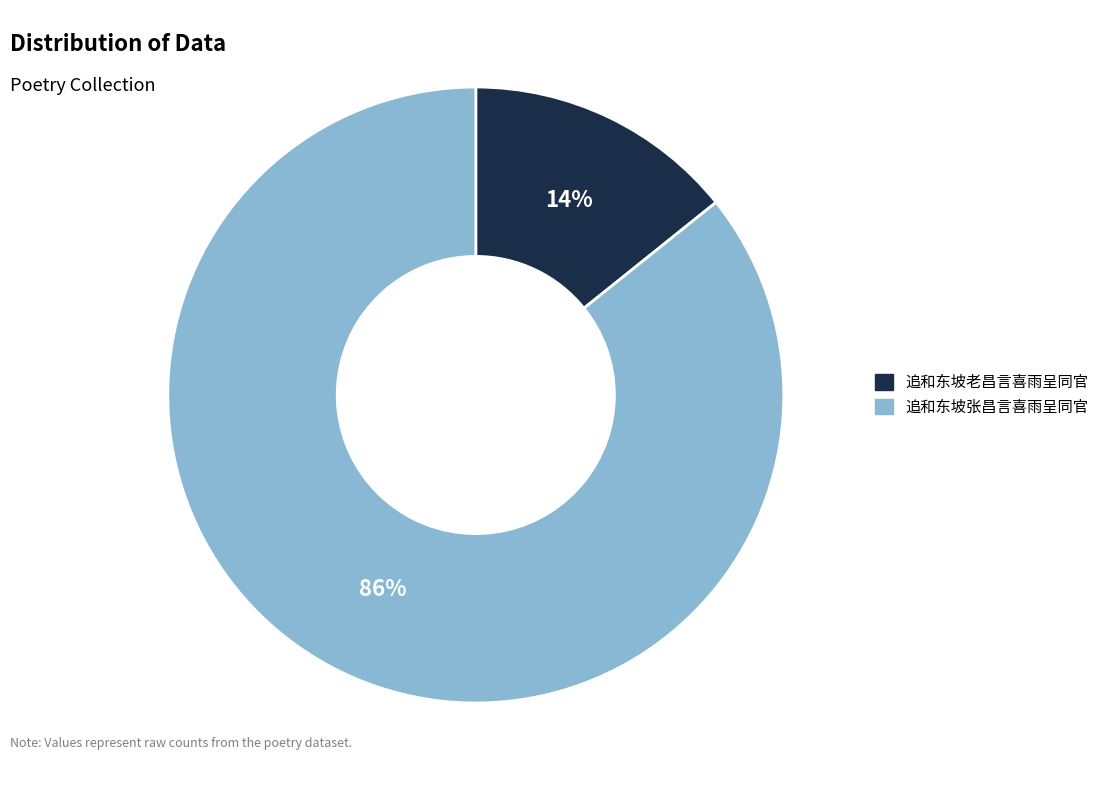

True or false: 追和东坡张昌言喜雨呈同官 accounts for 93% of the total.

False